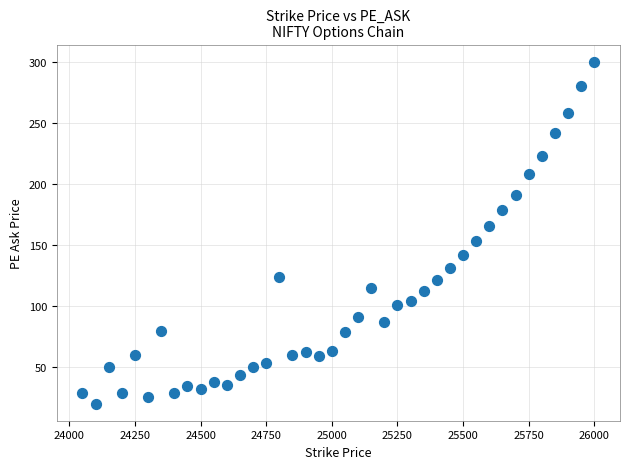

What is the range of X values (max minus min)?

1950.0